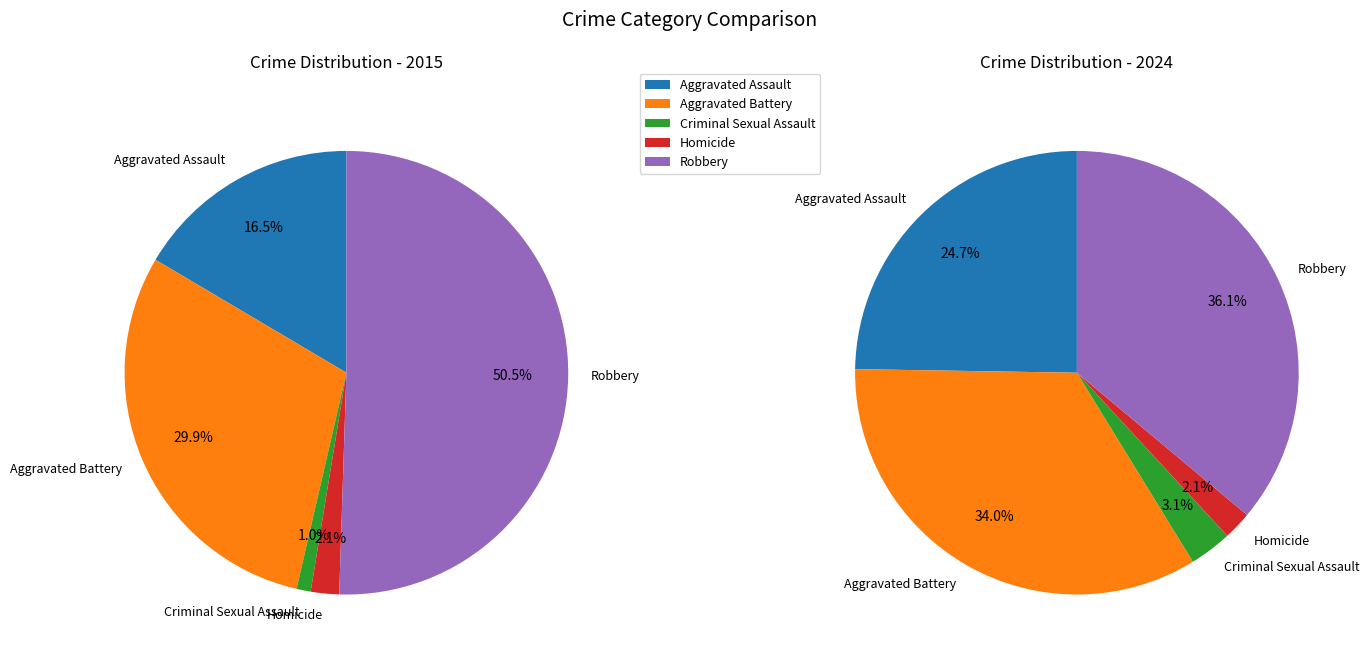

The Robbery slice represents 56% of the pie. True or false?

False